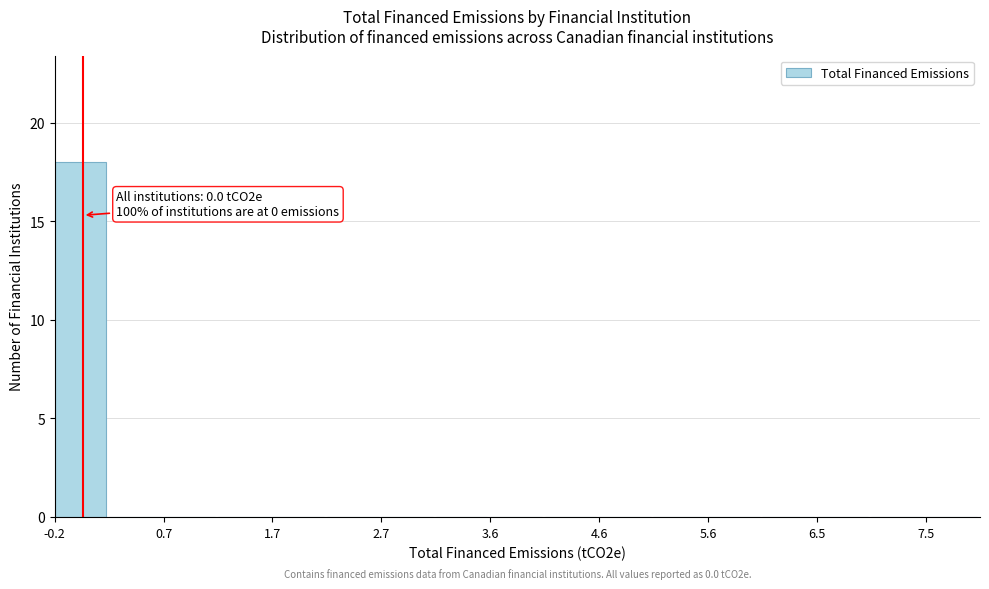

Over which range of the x-axis is the bar tallest?

-0.2 to 0.2